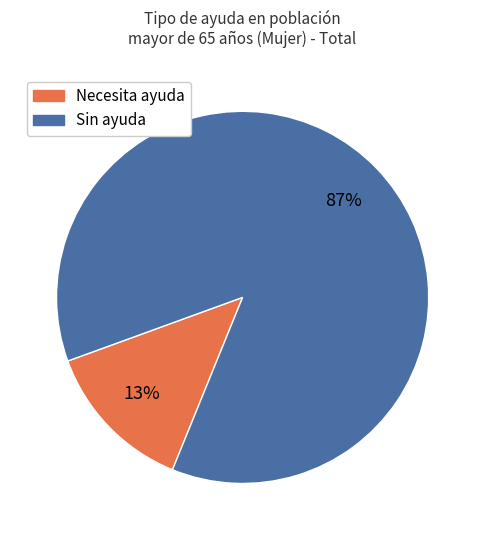

True or false: Necesita ayuda accounts for 13% of the total.

True